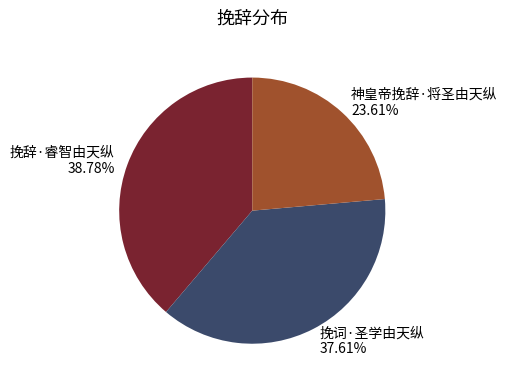

Count the number of slices in the pie.

3